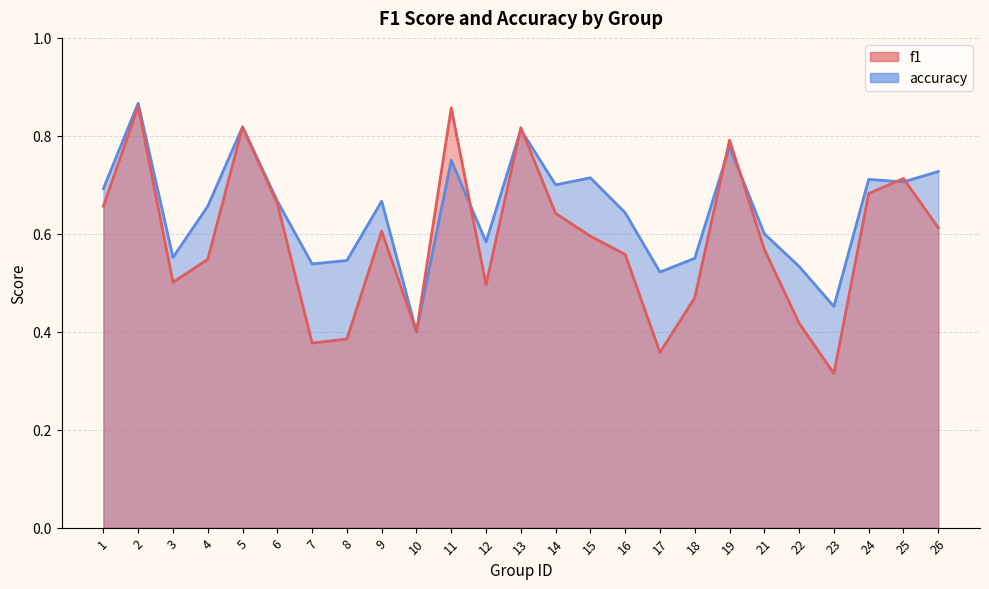

True or false: f1 and accuracy intersect in this chart.

True